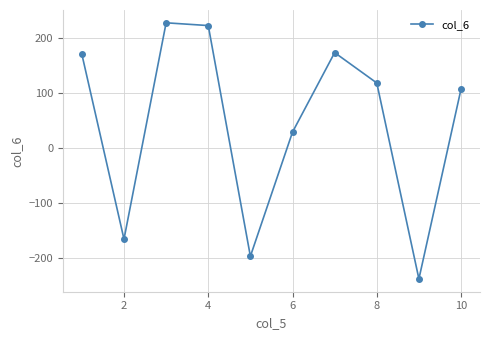

How many points are lower than both their immediate neighbors (excluding endpoints)?

3